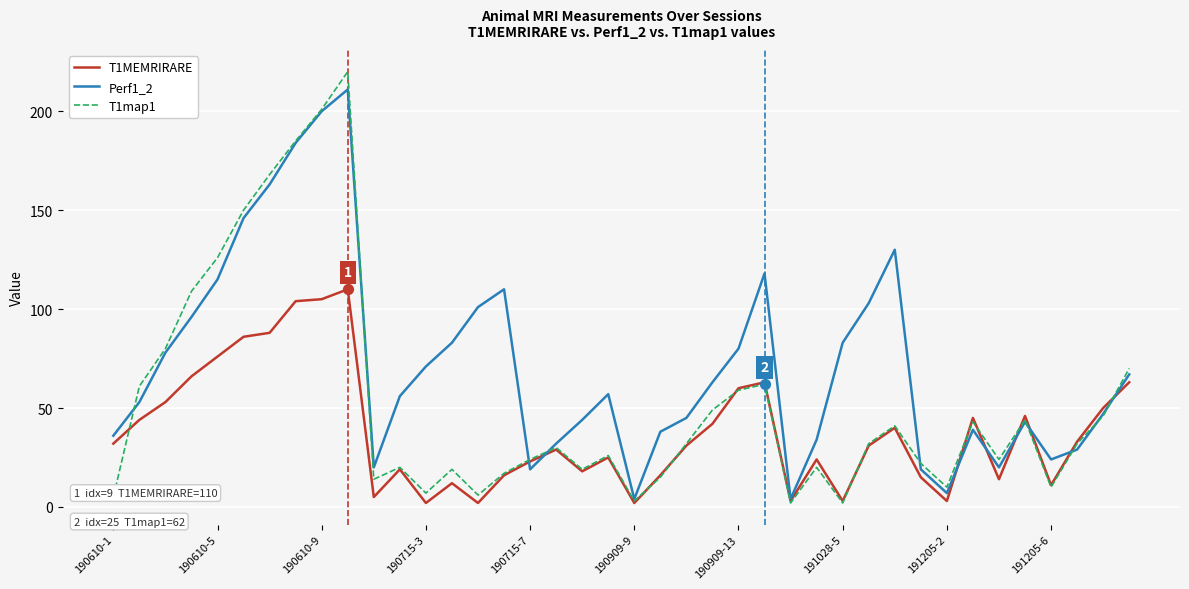

Which series has the widest spread of values?

T1map1